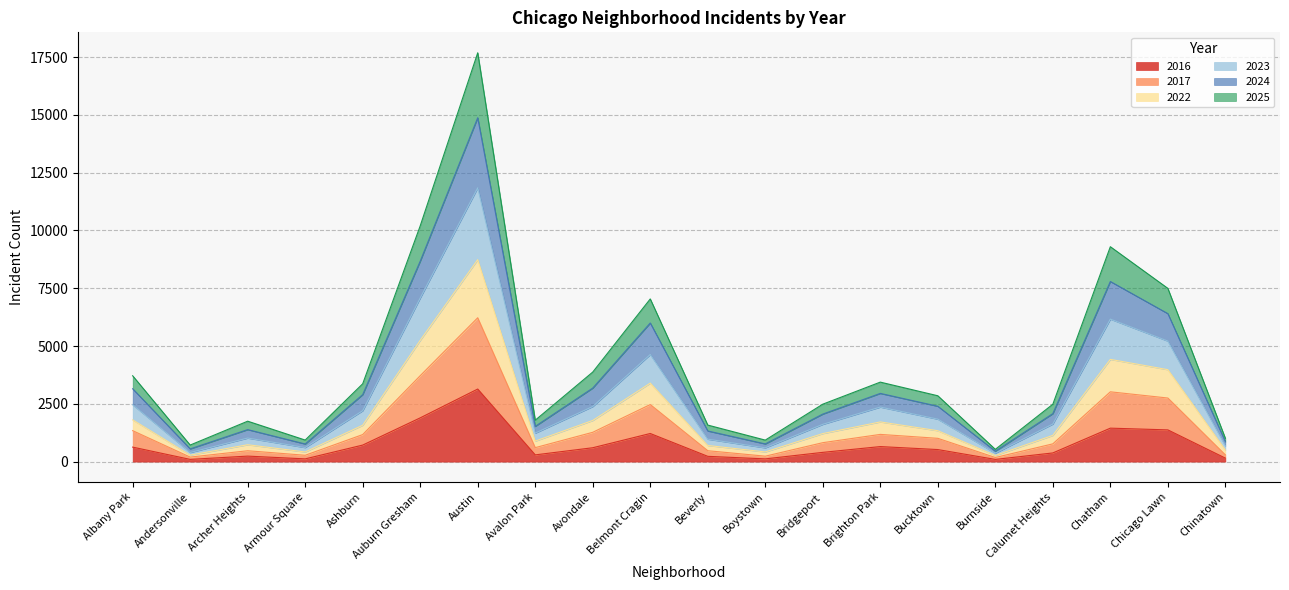

How many lines are shown in the chart?

6